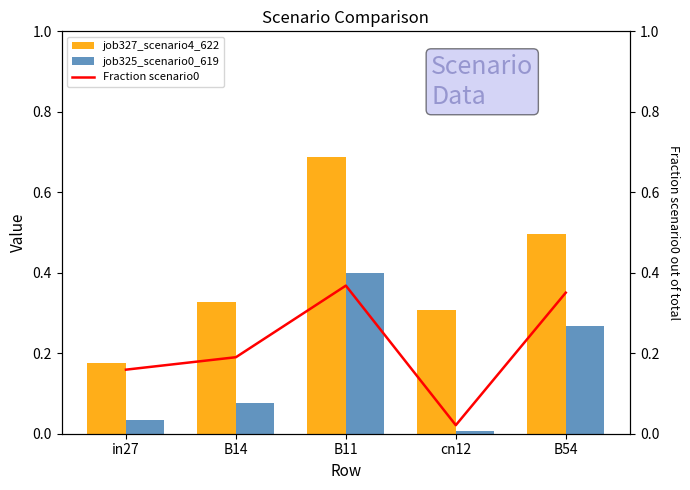

What is the label of the 5th bar from the right?

in27